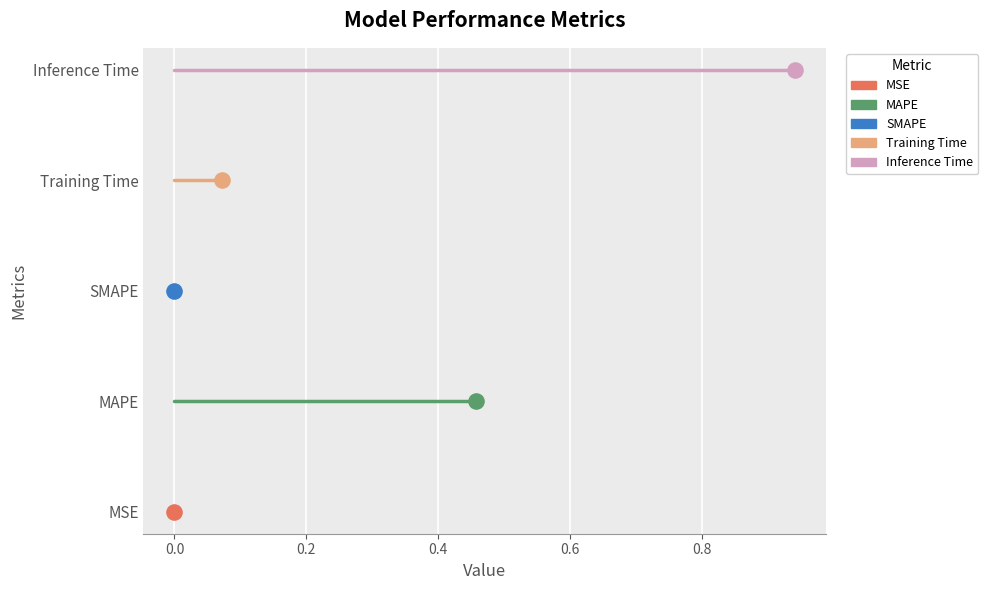

Which series has the largest Y range (max minus min)?

MSE